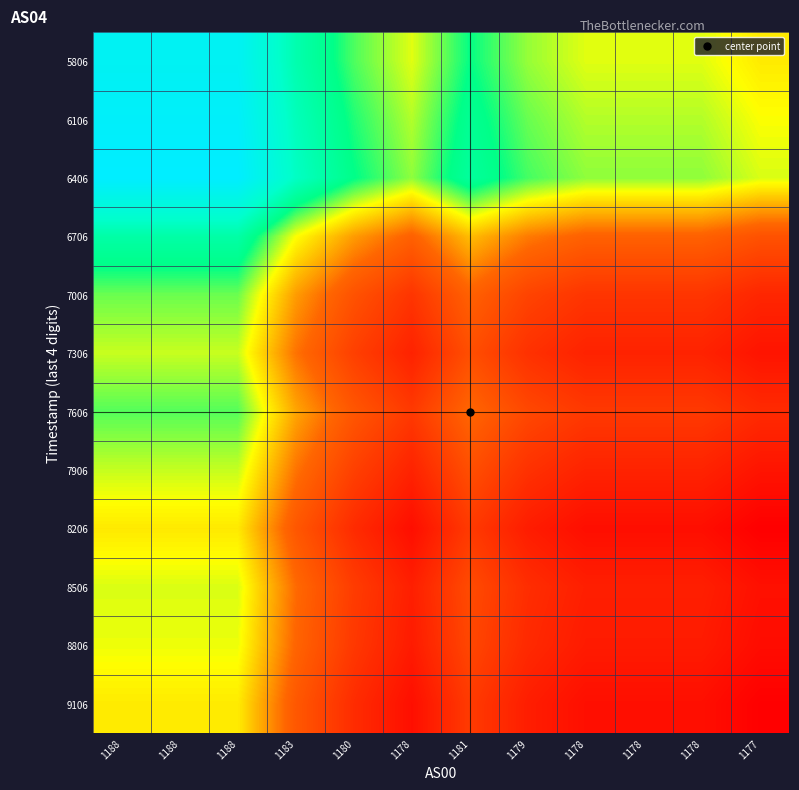

Reading left to right, what are all the values shown in this chart?

5806: 1188=1.0	1188=1.0	1188=1.0	1183=0.7	1180=0.6	1178=0.5	1181=0.6	1179=0.6	1178=0.5	1178=0.5	1178=0.5	1177=0.5
6106: 1188=1.0	1188=1.0	1188=1.0	1183=0.8	1180=0.6	1178=0.5	1181=0.7	1179=0.6	1178=0.5	1178=0.5	1178=0.5	1177=0.5
6406: 1188=1.0	1188=1.0	1188=1.0	1183=0.8	1180=0.7	1178=0.6	1181=0.7	1179=0.6	1178=0.6	1178=0.6	1178=0.6	1177=0.5
6706: 1188=0.7	1188=0.7	1188=0.7	1183=0.5	1180=0.4	1178=0.3	1181=0.4	1179=0.3	1178=0.3	1178=0.3	1178=0.3	1177=0.2
7006: 1188=0.6	1188=0.6	1188=0.6	1183=0.4	1180=0.2	1178=0.2	1181=0.3	1179=0.2	1178=0.2	1178=0.2	1178=0.2	1177=0.1
7306: 1188=0.5	1188=0.5	1188=0.5	1183=0.3	1180=0.2	1178=0.1	1181=0.2	1179=0.1	1178=0.1	1178=0.1	1178=0.1	1177=0.1
7606: 1188=0.6	1188=0.6	1188=0.6	1183=0.4	1180=0.3	1178=0.2	1181=0.3	1179=0.2	1178=0.2	1178=0.2	1178=0.2	1177=0.1
7906: 1188=0.5	1188=0.5	1188=0.5	1183=0.3	1180=0.2	1178=0.1	1181=0.2	1179=0.1	1178=0.1	1178=0.1	1178=0.1	1177=0.1
8206: 1188=0.5	1188=0.5	1188=0.5	1183=0.3	1180=0.1	1178=0.0	1181=0.2	1179=0.1	1178=0.0	1178=0.0	1178=0.0	1177=0.0
8506: 1188=0.5	1188=0.5	1188=0.5	1183=0.3	1180=0.2	1178=0.1	1181=0.2	1179=0.1	1178=0.1	1178=0.1	1178=0.1	1177=0.0
8806: 1188=0.5	1188=0.5	1188=0.5	1183=0.3	1180=0.2	1178=0.1	1181=0.2	1179=0.1	1178=0.1	1178=0.1	1178=0.1	1177=0.0
9106: 1188=0.5	1188=0.5	1188=0.5	1183=0.3	1180=0.1	1178=0.0	1181=0.2	1179=0.1	1178=0.0	1178=0.0	1178=0.0	1177=0.0